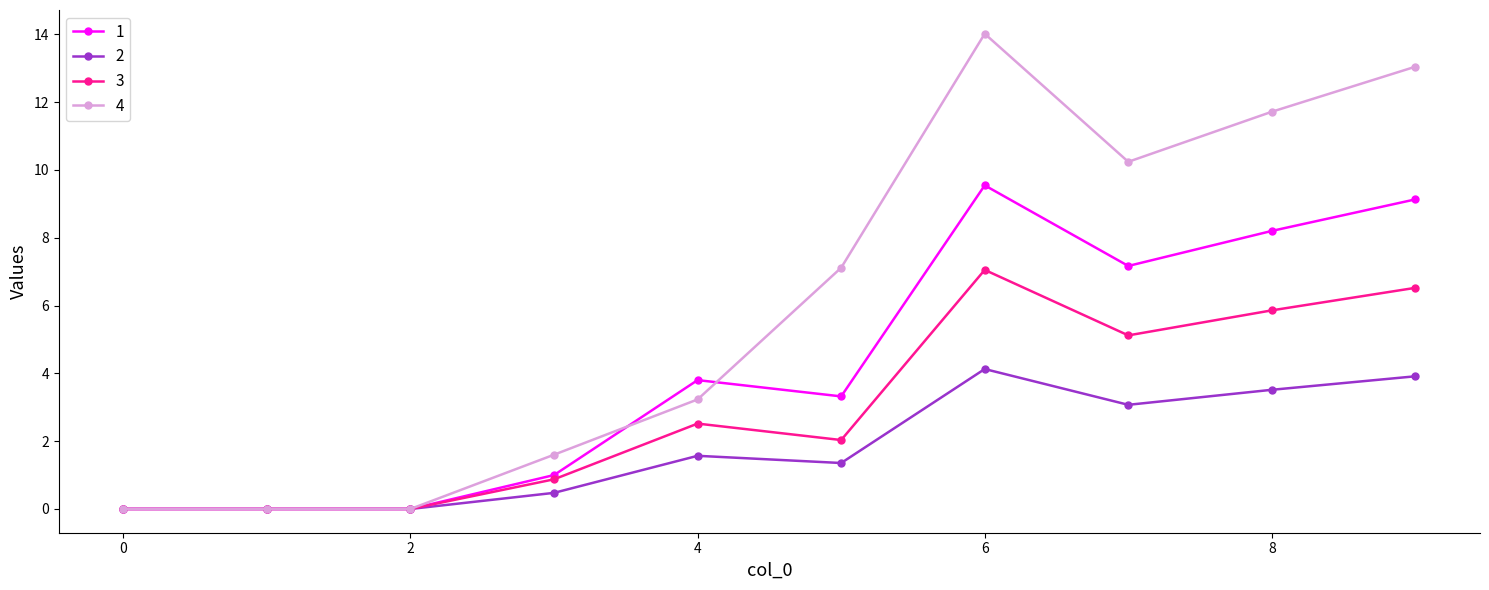

What is the maximum value for 2?

4.1